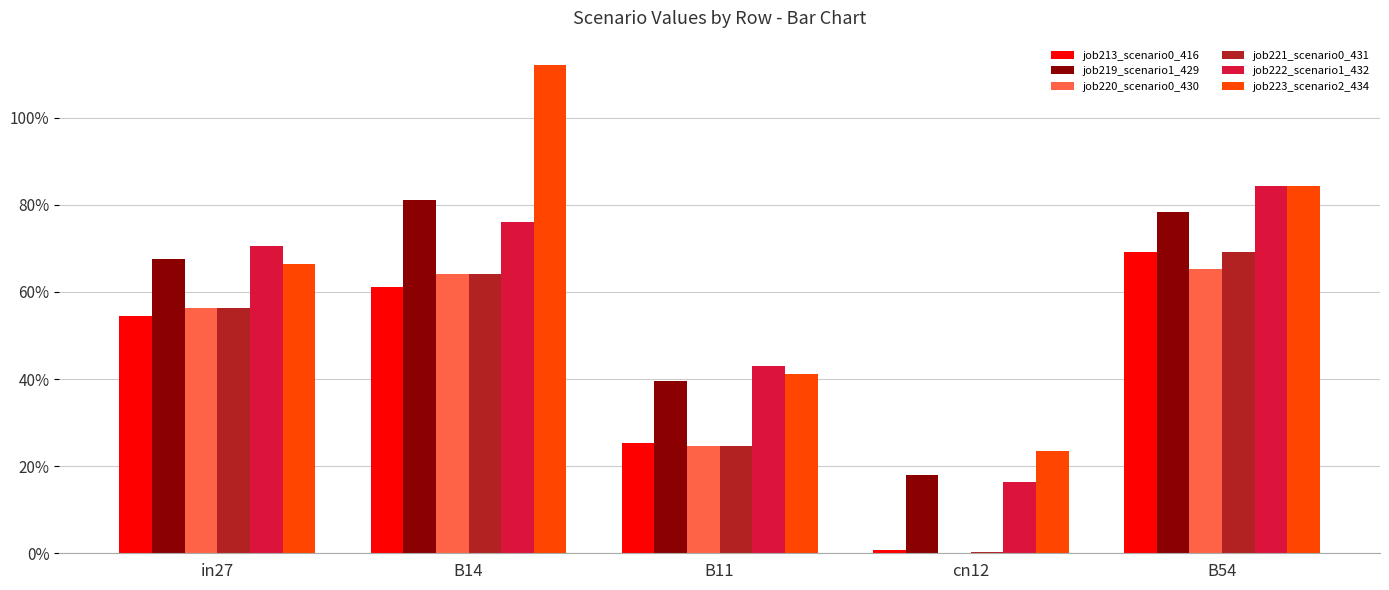

Are the bars horizontal?

No